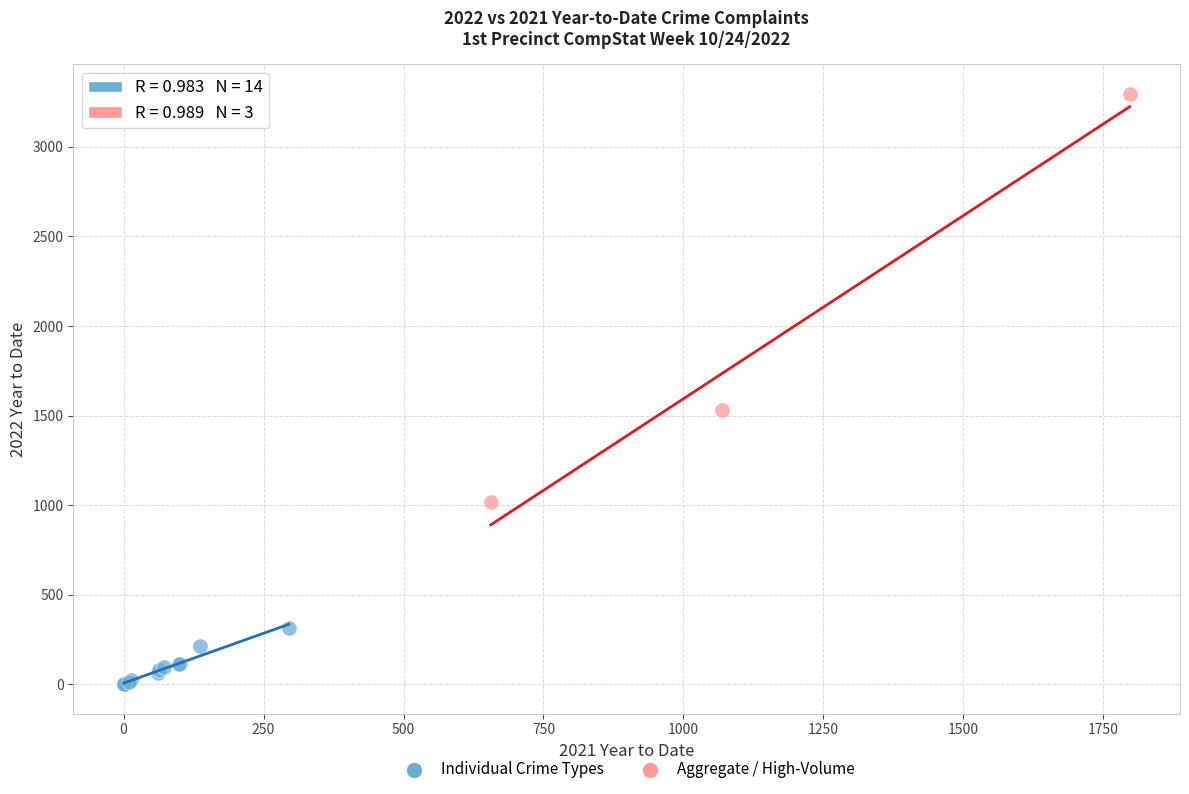

Which series has the largest Y range (max minus min)?

Aggregate / High-Volume